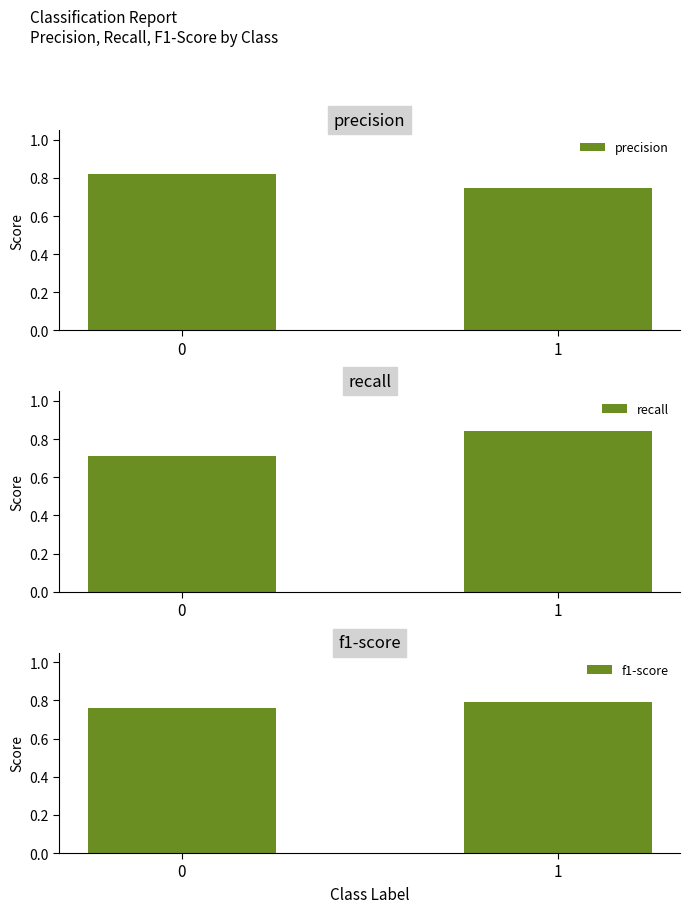

Reading right to left, what are all the values shown in this chart?

precision: 0.7	0.8
recall: 0.8	0.7
f1-score: 0.8	0.8